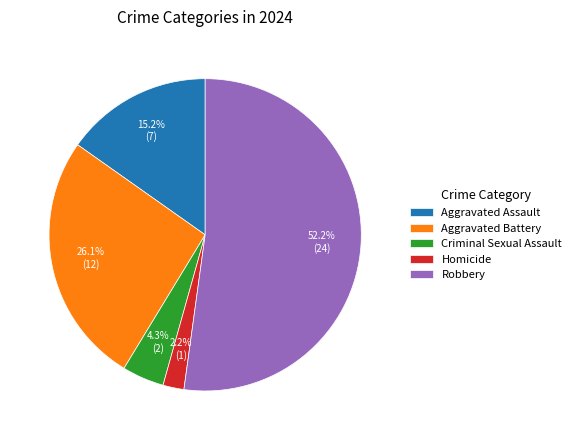

Approximately how many times larger is the value at Aggravated Battery compared to Robbery?

0.5